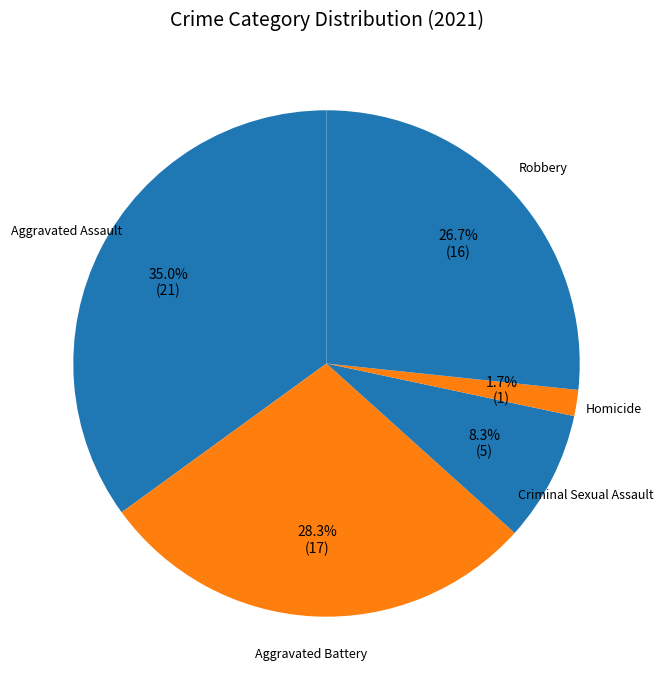

To the nearest percent, what percentage of the pie is Homicide?

2%